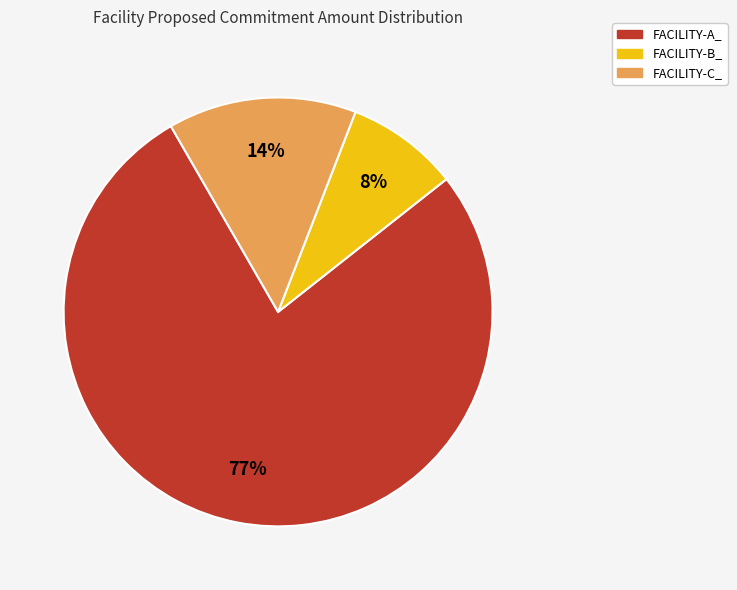

To the nearest percent, what is the average slice percentage?

33%